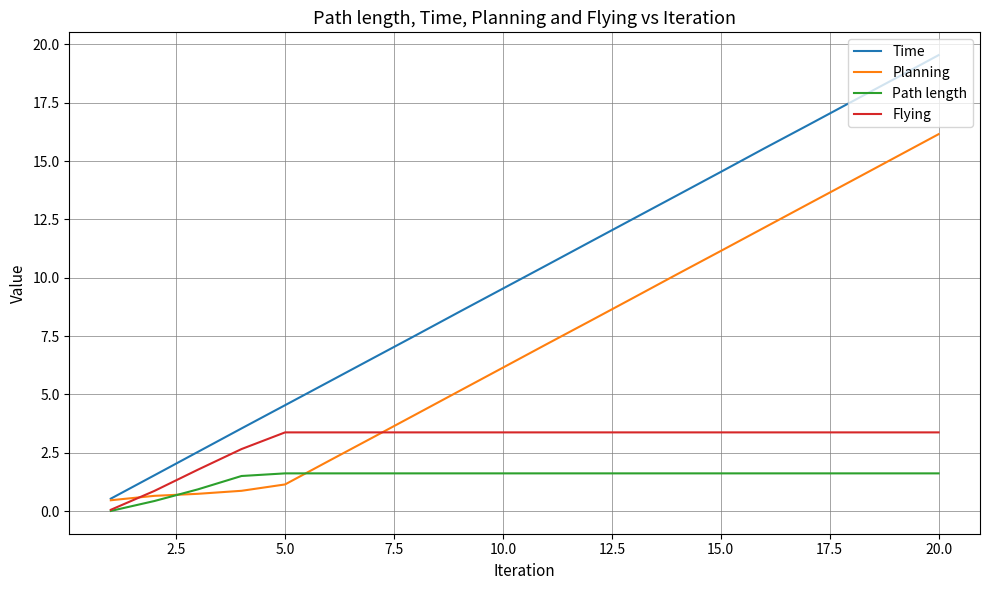

Which series has the largest total across all categories?

Time